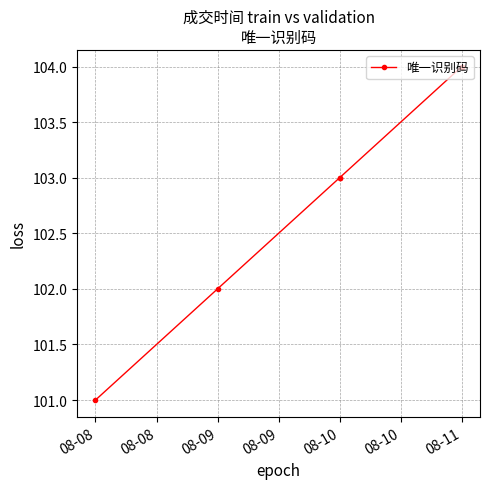

Between 08-08 and 08-11, which is larger?

08-11